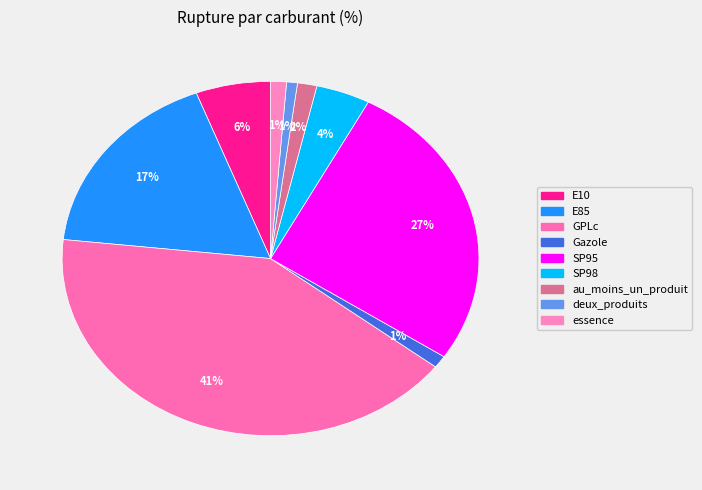

Which slice is the smallest?

deux_produits